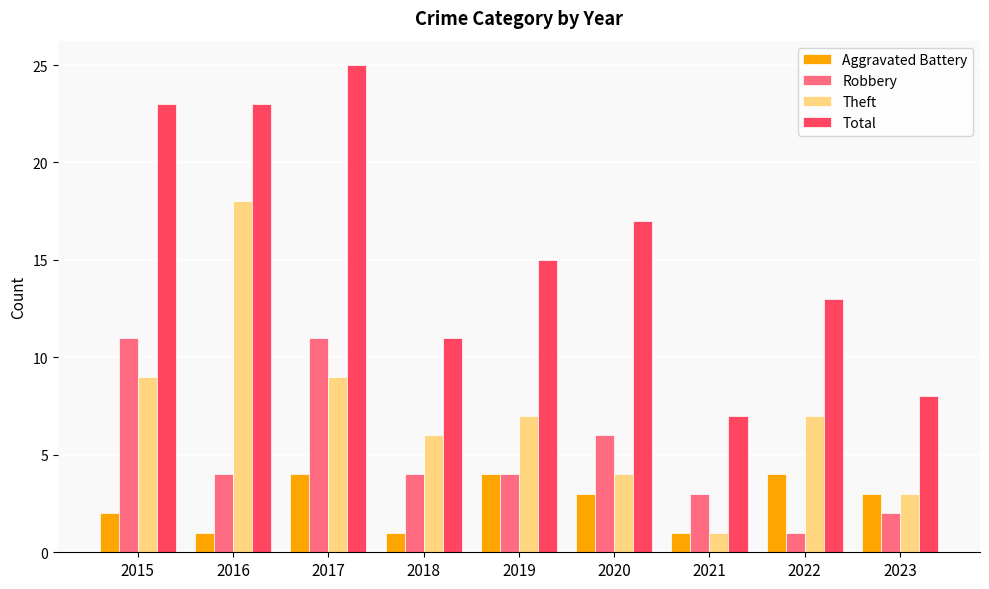

List the series in order of their peak value, lowest first.

Aggravated Battery, Robbery, Theft, Total